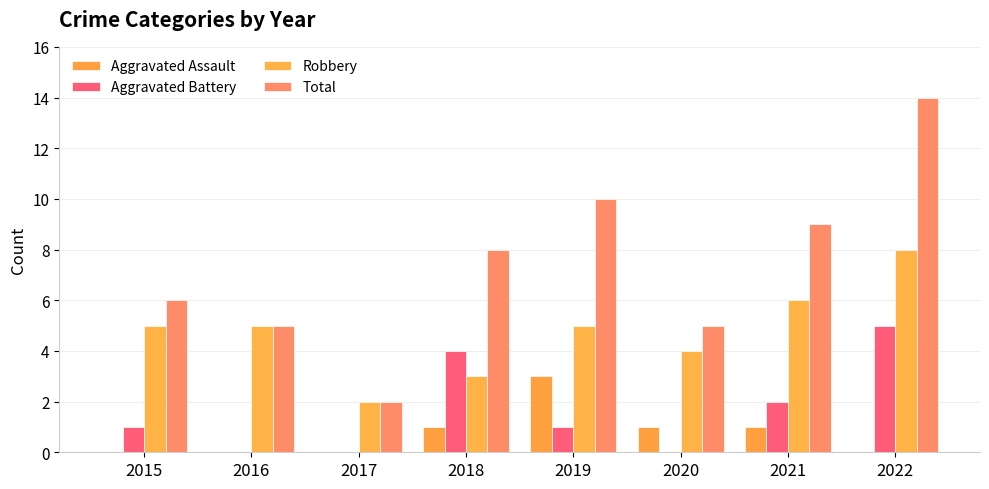

What value does the Robbery series have at 2020?

4